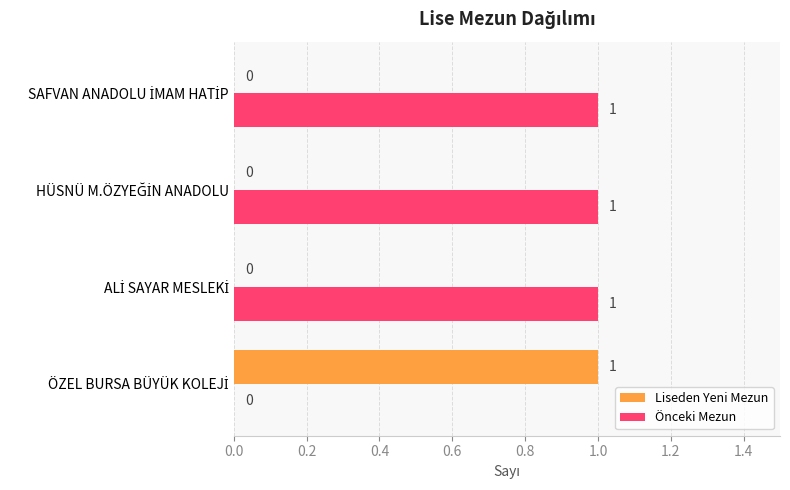

What is the sum of all Önceki Mezun values?

3